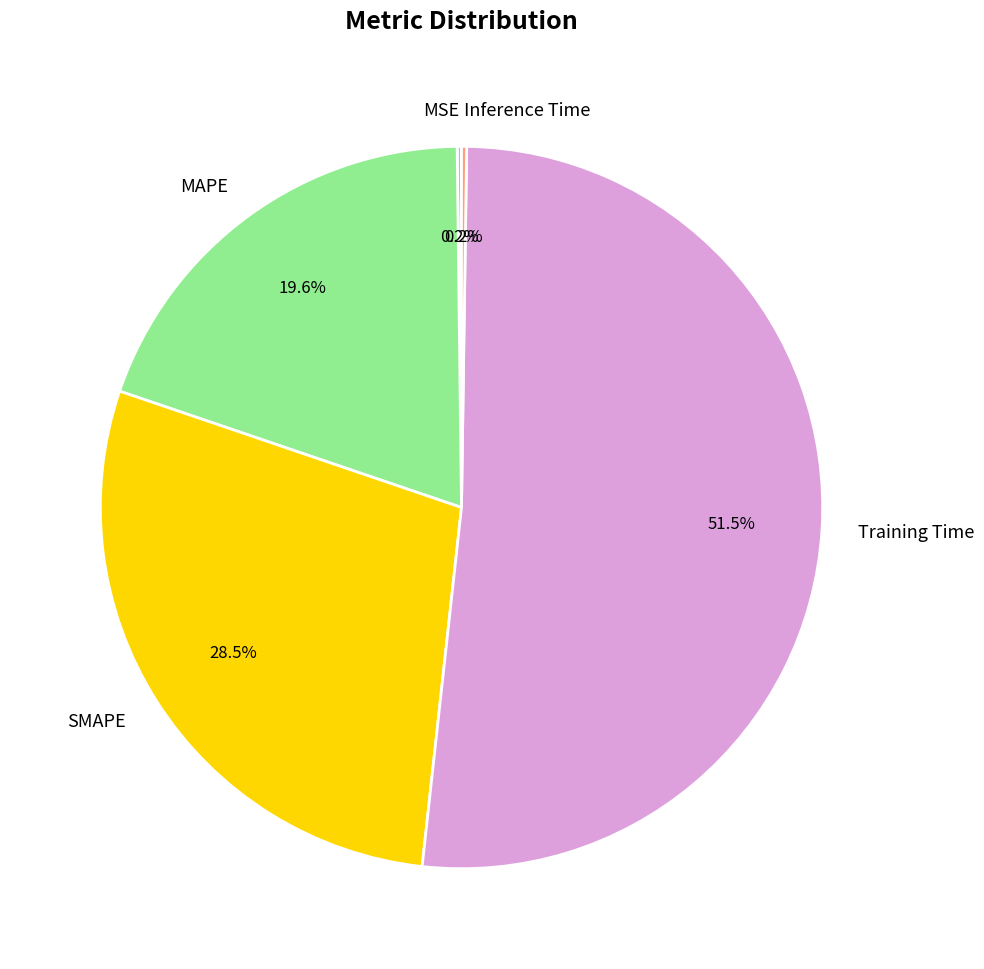

Which slice is the largest?

Training Time